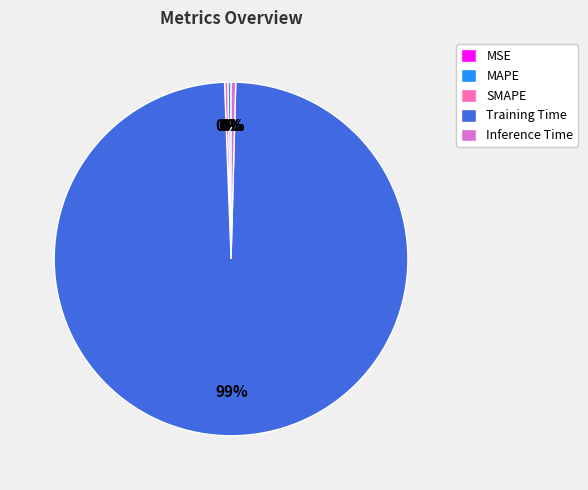

Is MAPE the majority of the pie?

No